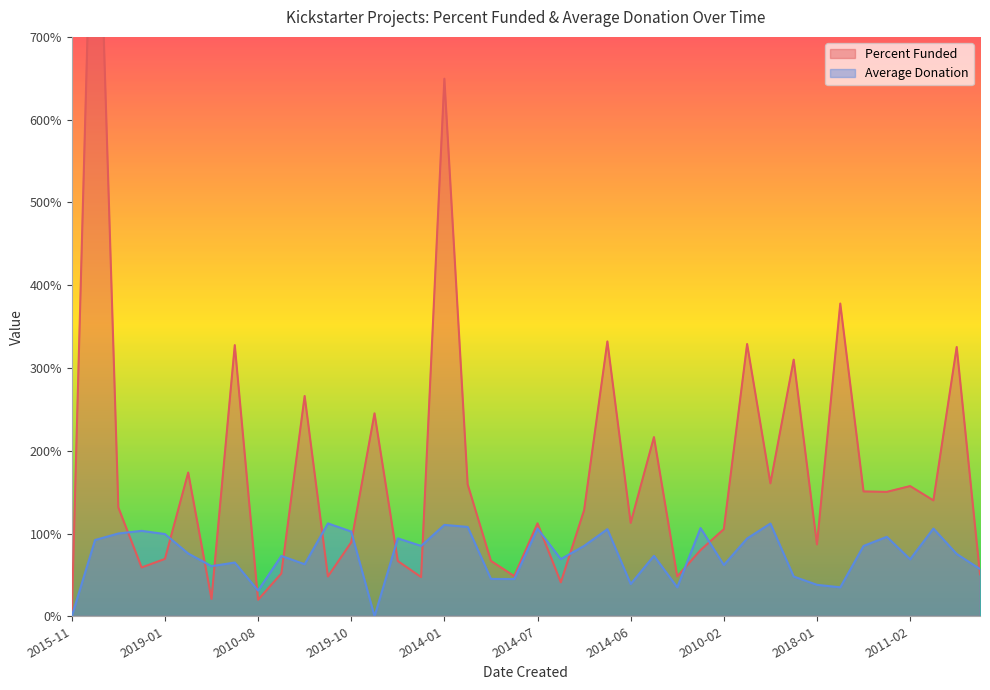

List the series in order of their overall mean, highest first.

Percent Funded, Average Donation